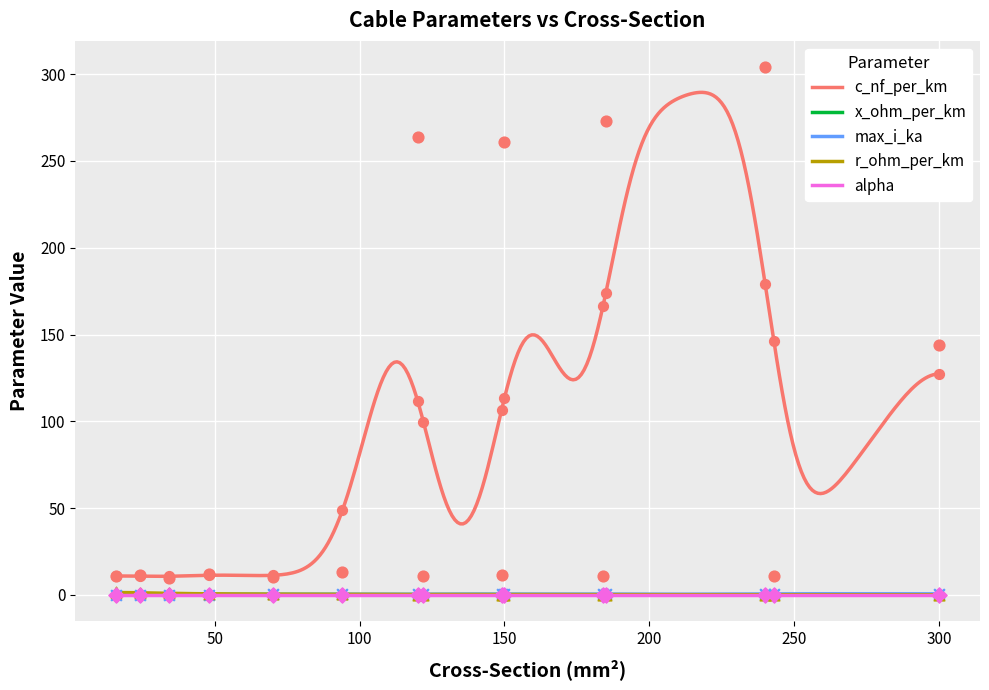

At which category is the sum across all series the highest?

240